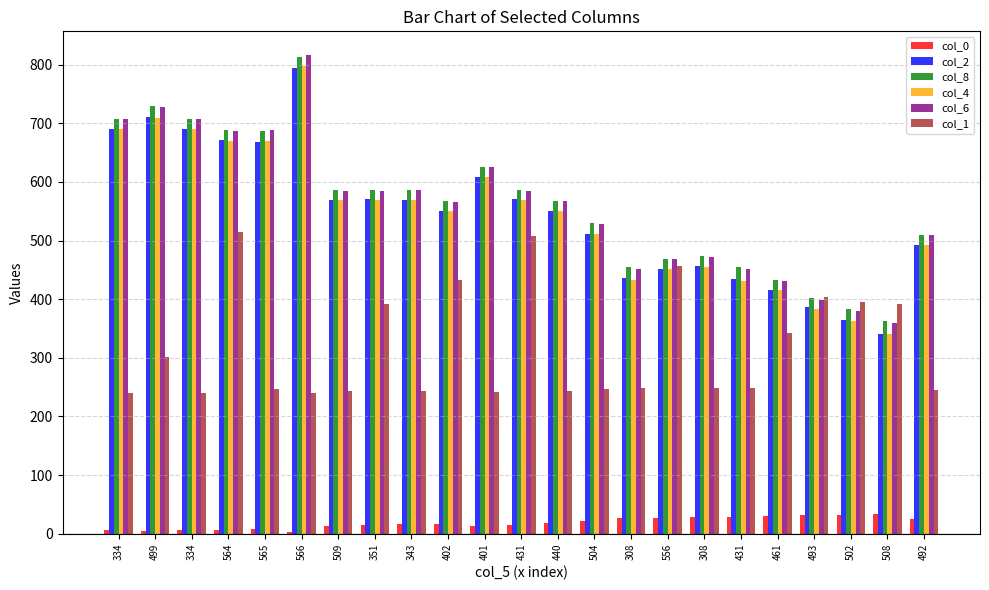

How many values in the col_0 series are below 17?

11